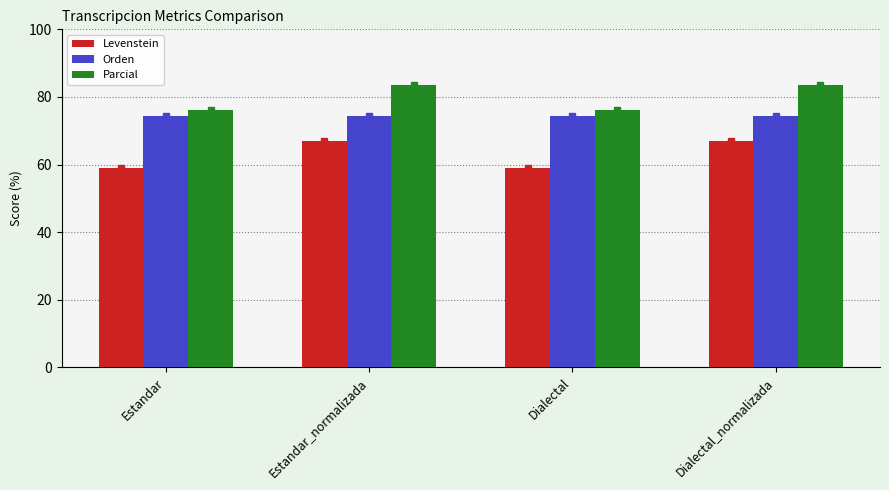

Reading right to left, transcribe all the data shown in this chart.

Levenstein: Dialectal_normalizada=67.1	Dialectal=59.0	Estandar_normalizada=67.1	Estandar=59.0
Orden: Dialectal_normalizada=74.4	Dialectal=74.4	Estandar_normalizada=74.4	Estandar=74.4
Parcial: Dialectal_normalizada=83.6	Dialectal=76.0	Estandar_normalizada=83.6	Estandar=76.0